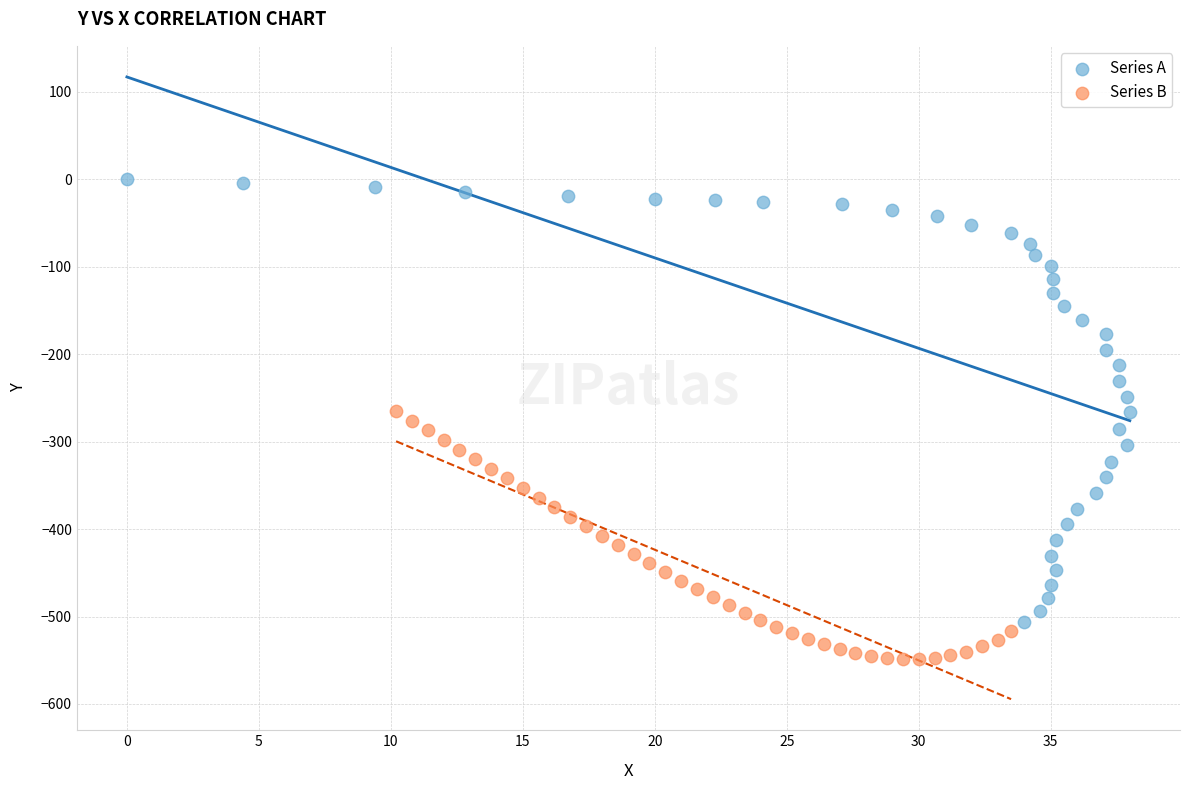

Which series reaches the minimum Y coordinate?

Series B